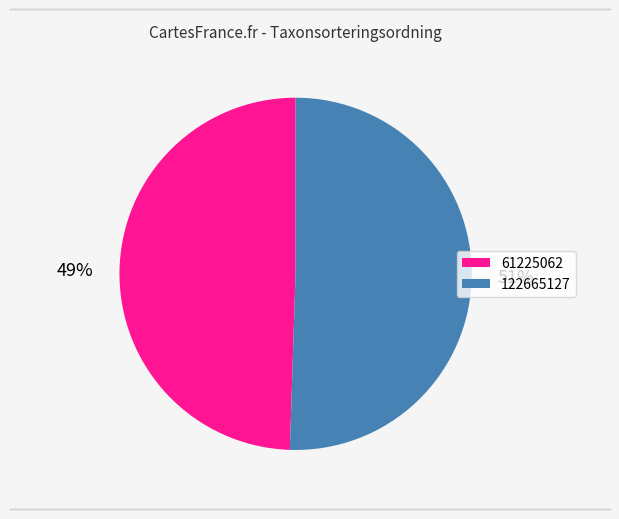

The 122665127 slice represents 51% of the pie. True or false?

True